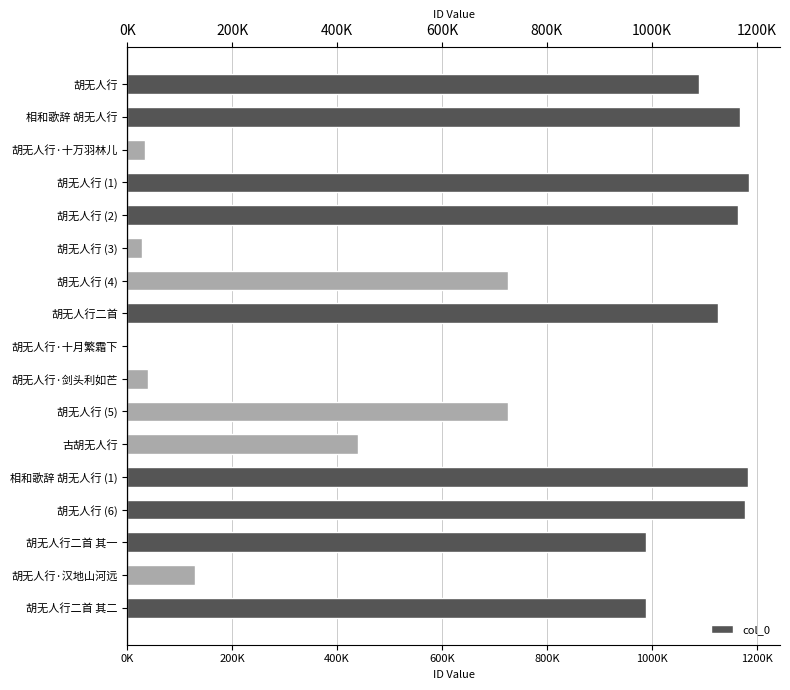

What is the maximum value shown in the chart?

1185421